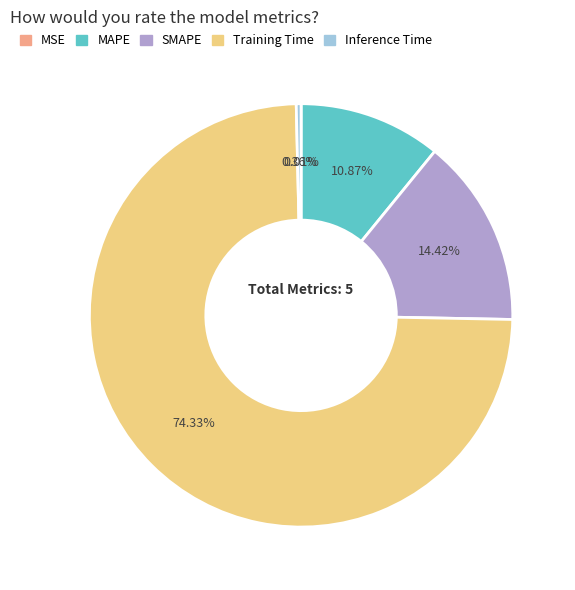

What is the majority slice?

Training Time